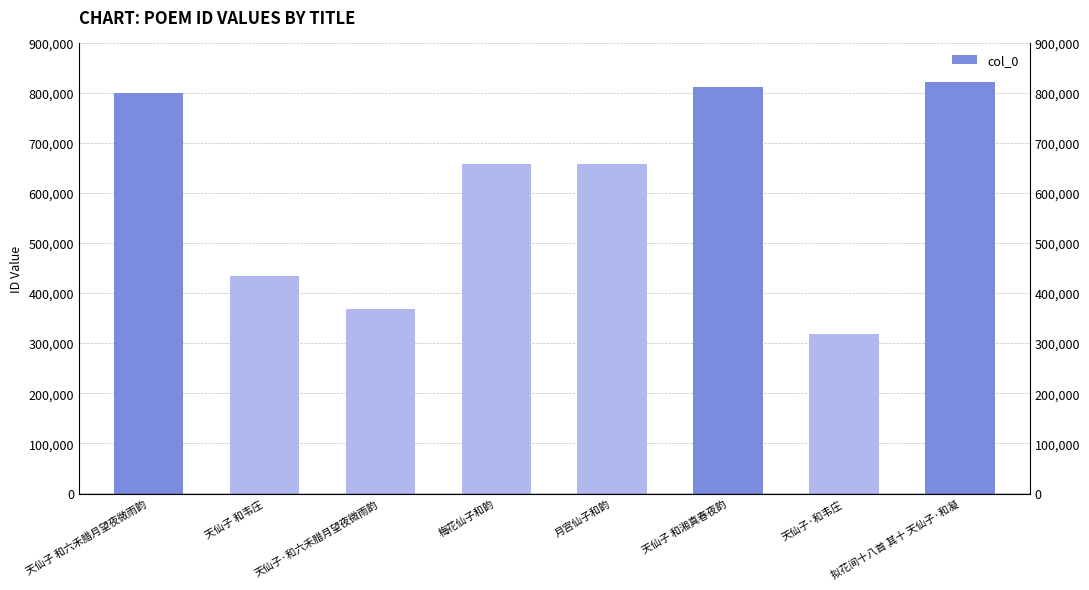

What is the label of the 8th bar from the left?

拟花间十八首 其十 天仙子·和凝